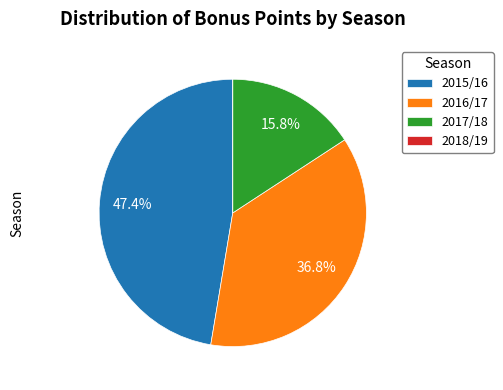

To the nearest percent, what portion does 2015/16 represent?

47%